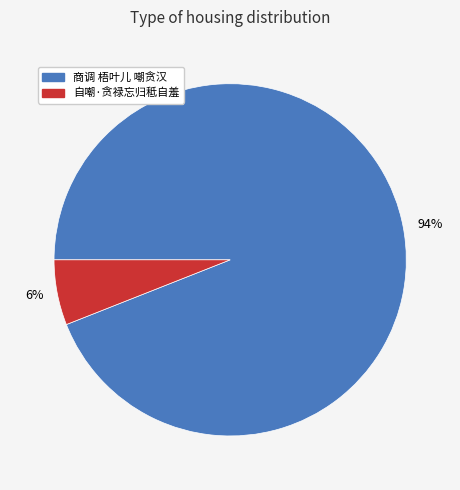

What is the smallest slice in the pie chart?

自嘲·贪禄忘归秪自羞